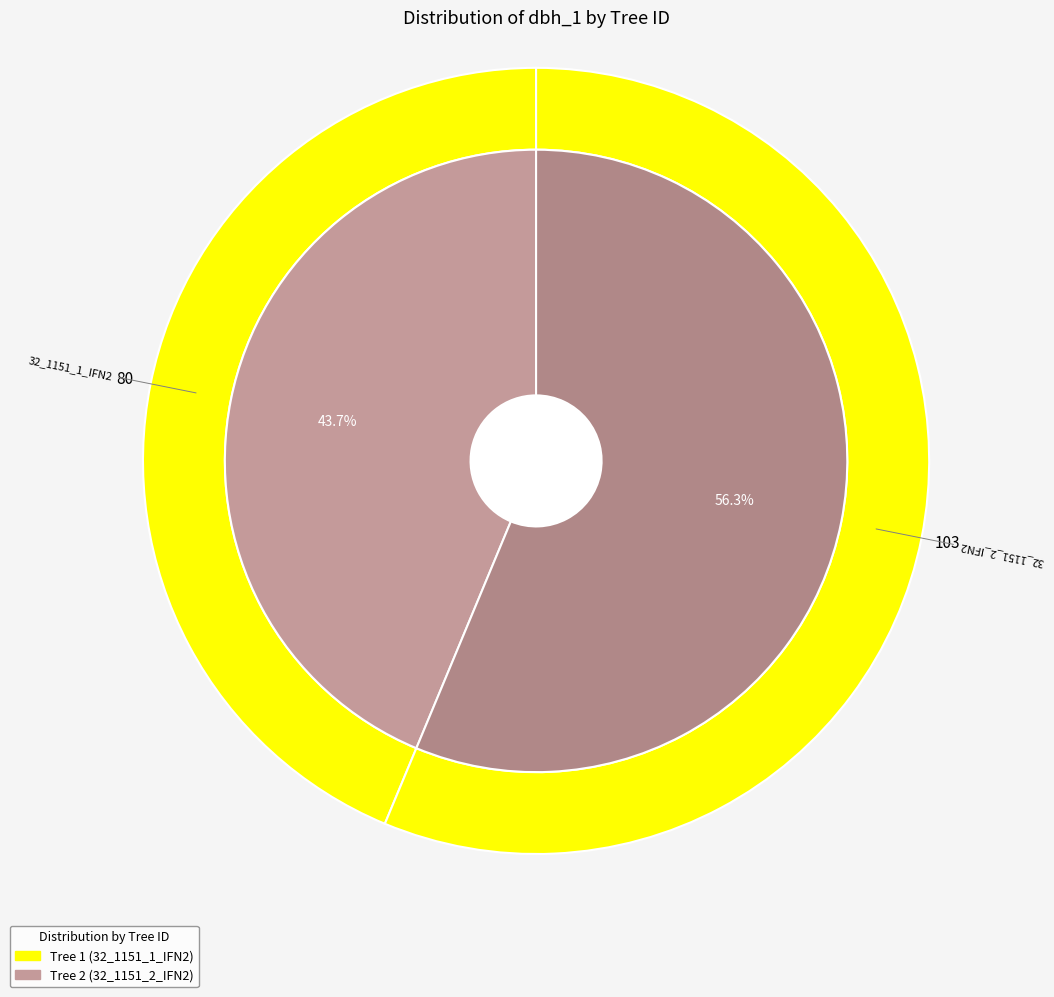

Which slice represents more than half of the pie?

32_1151_2_IFN2